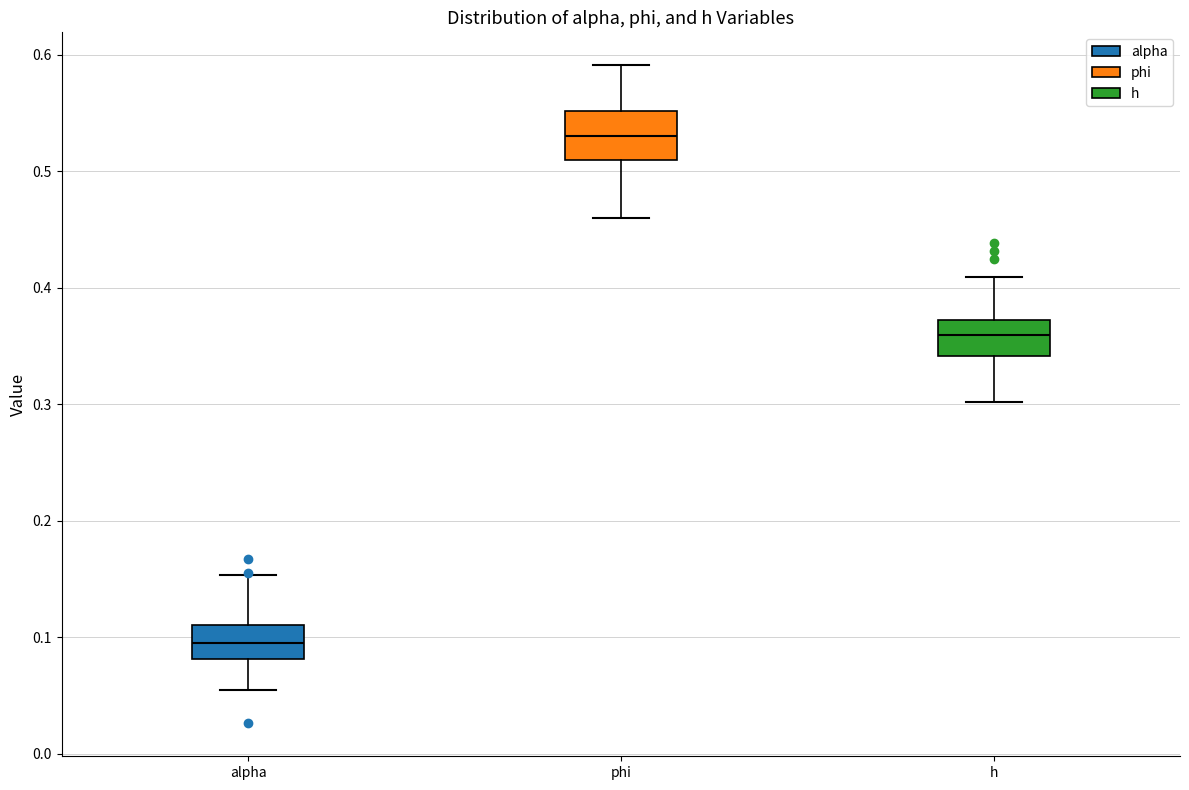

Reading left to right, transcribe this box plot: for each box, give where its median line is, the range the box spans, and where its two whiskers end, as read against the y-axis. The values are not printed on the chart, so give them approximately, as read against the axis.

alpha: median 0.10, box 0.08 to 0.11, whiskers 0.05 to 0.15
phi: median 0.53, box 0.51 to 0.55, whiskers 0.46 to 0.59
h: median 0.36, box 0.34 to 0.37, whiskers 0.30 to 0.41